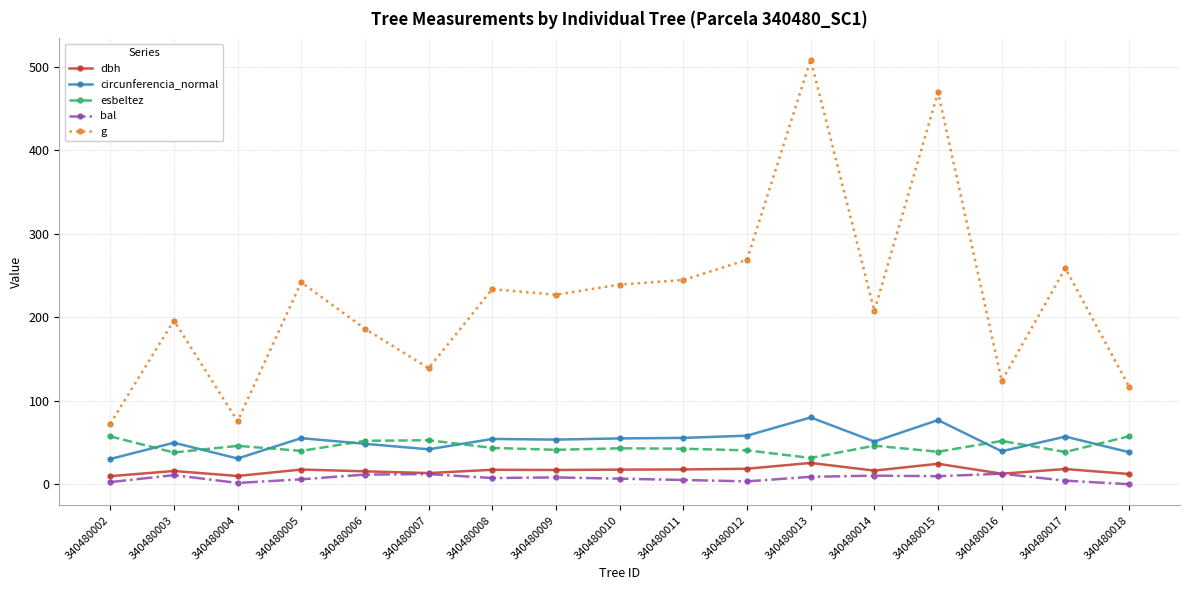

At which category does g reach its first local peak?

340480003